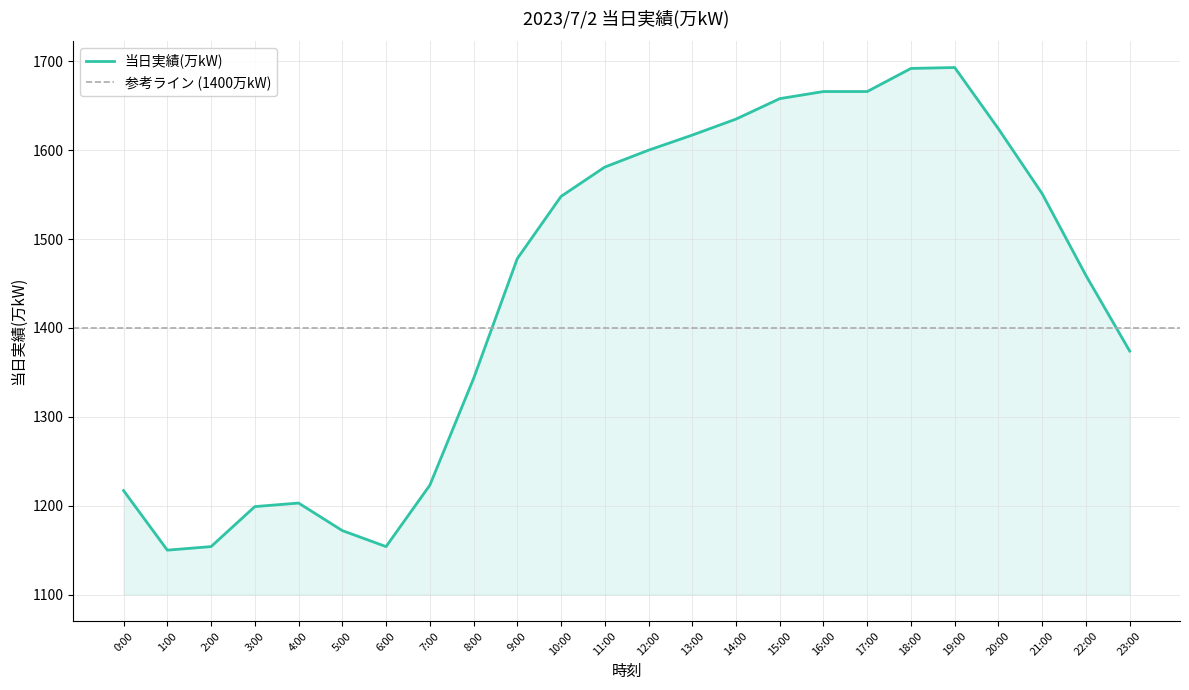

Rank the categories by value from lowest to highest.

1:00, 2:00, 6:00, 5:00, 3:00, 4:00, 0:00, 7:00, 8:00, 23:00, 22:00, 9:00, 10:00, 21:00, 11:00, 12:00, 13:00, 20:00, 14:00, 15:00, 16:00, 17:00, 18:00, 19:00